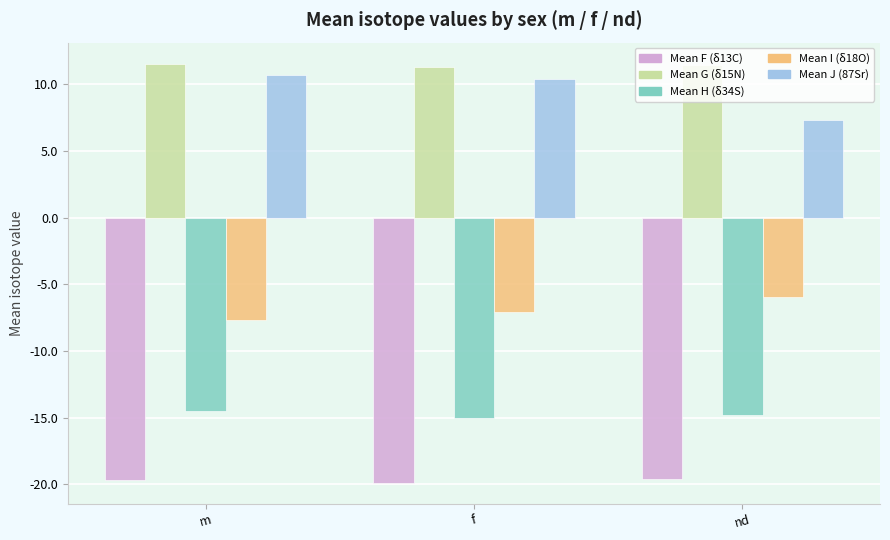

Which category has the highest value in the Mean I (δ18O) series?

nd